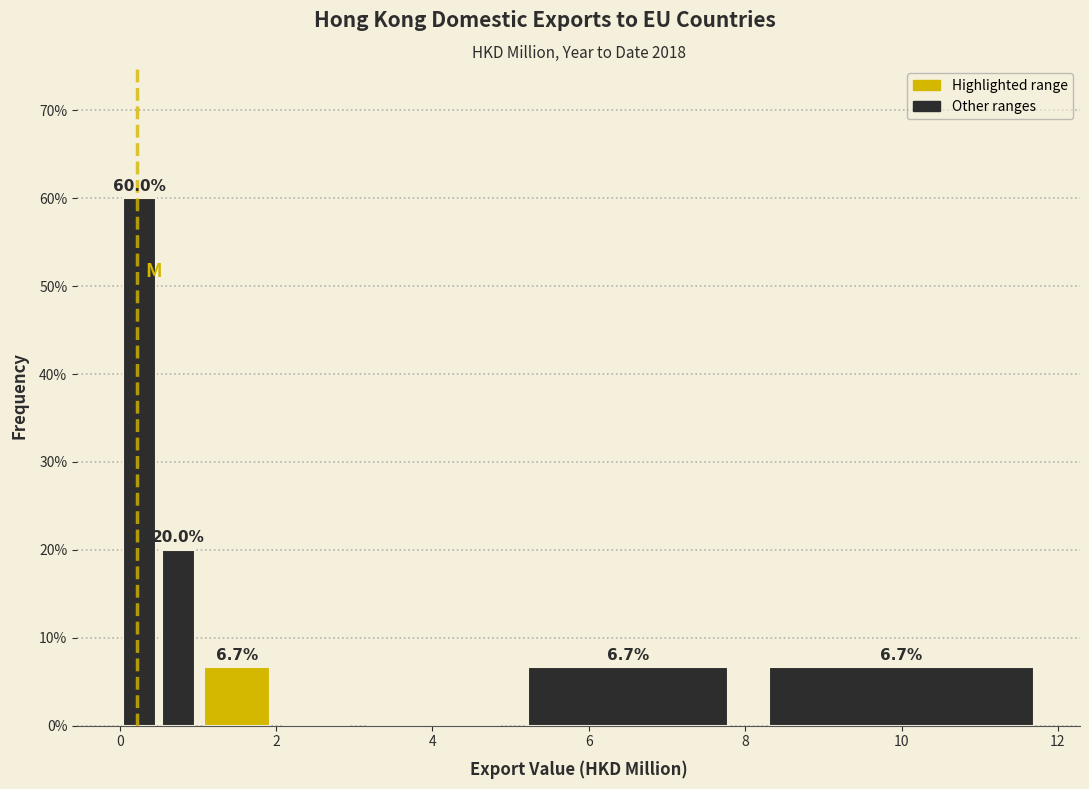

Around what value on the x-axis is the tallest bar? Give the approximate position of its centre, as read against the axis.

0.2